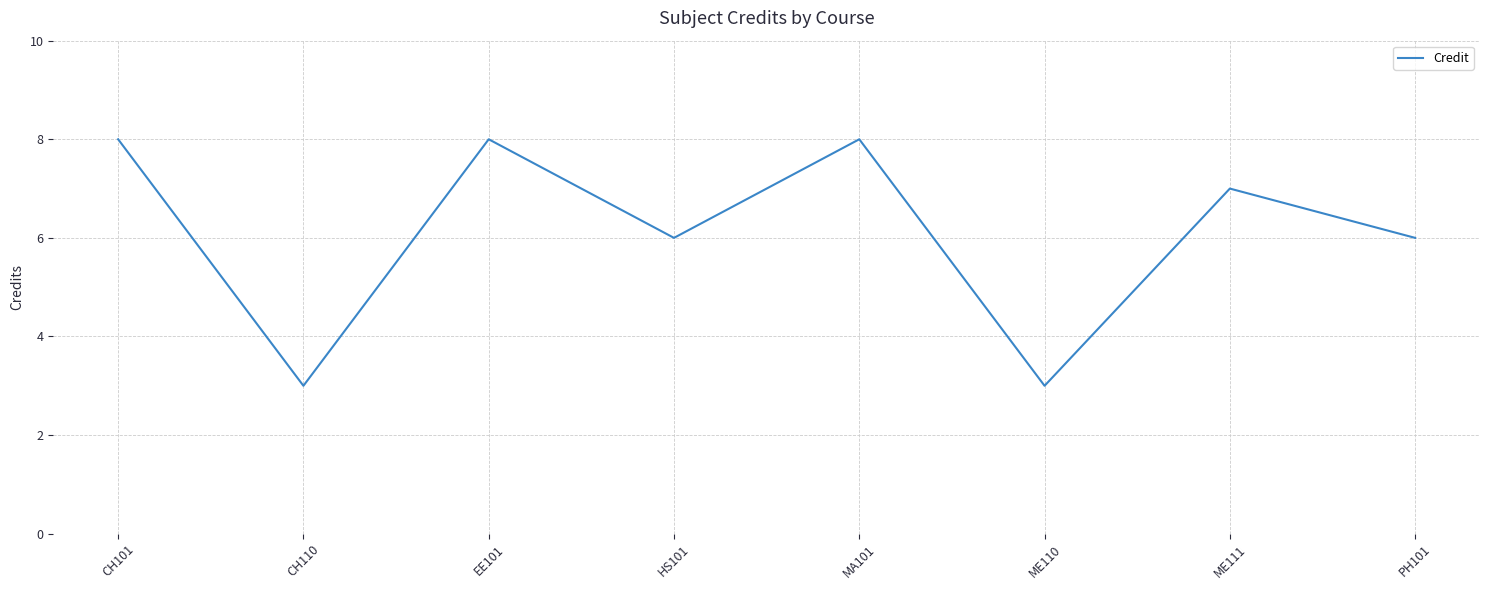

Reading left to right, extract all data points from this chart.

8	3	8	6	8	3	7	6